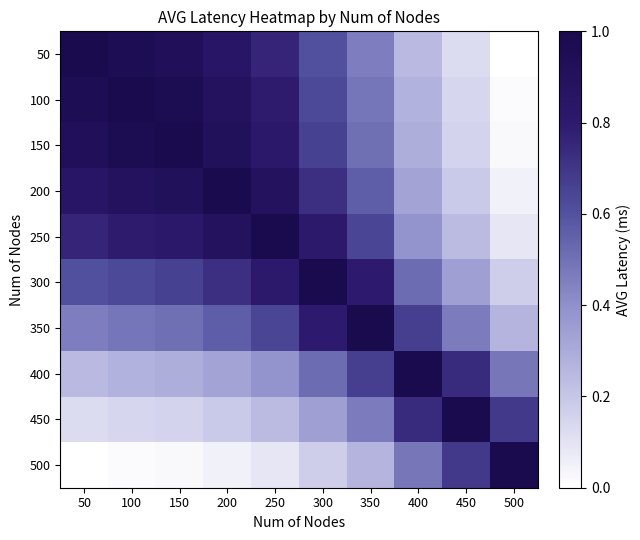

At which category does the chart reach its minimum across all series?

500